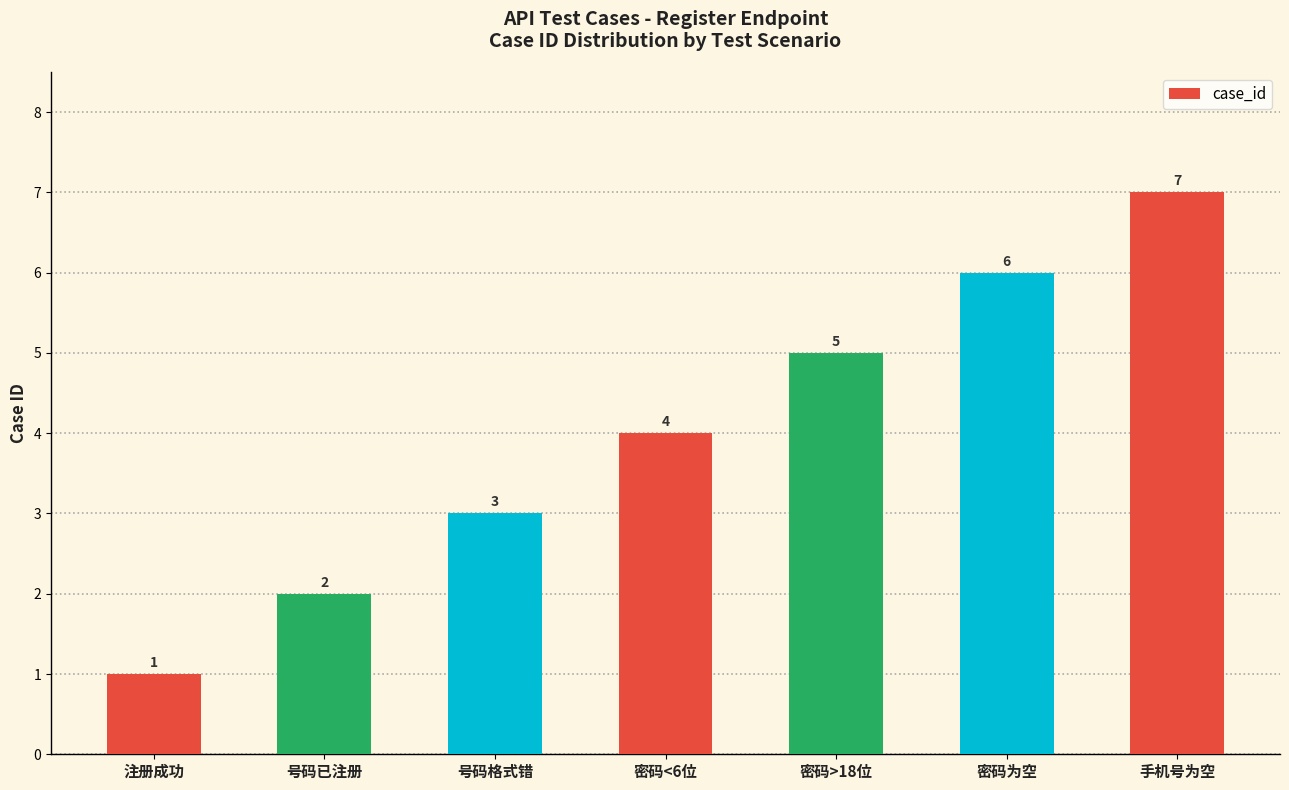

Reading left to right, transcribe all the data shown in this chart.

注册成功=1	号码已注册=2	号码格式错=3	密码<6位=4	密码>18位=5	密码为空=6	手机号为空=7